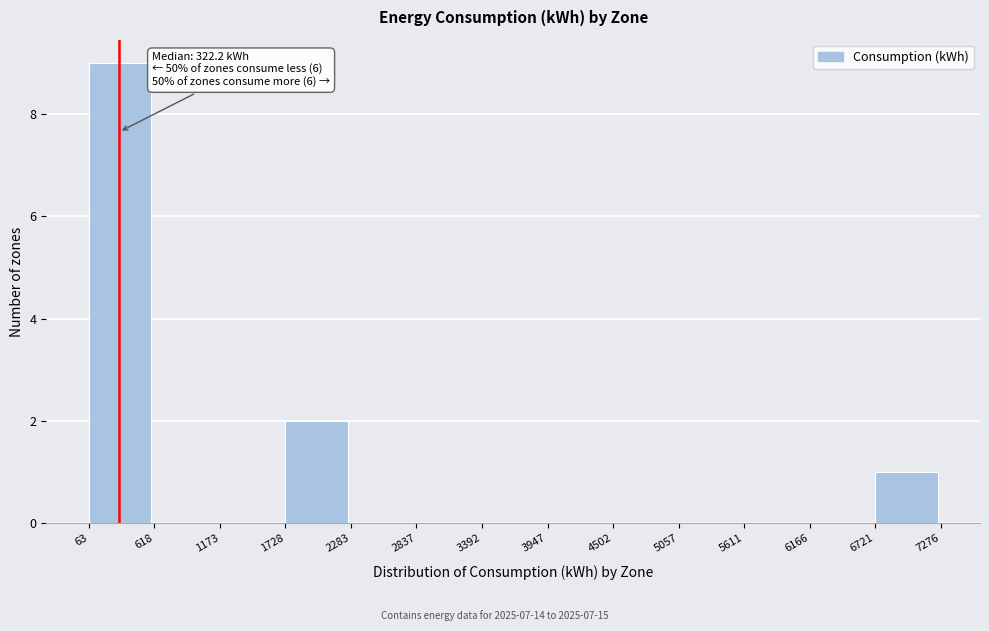

Over which range of the x-axis is the bar tallest?

63 to 618